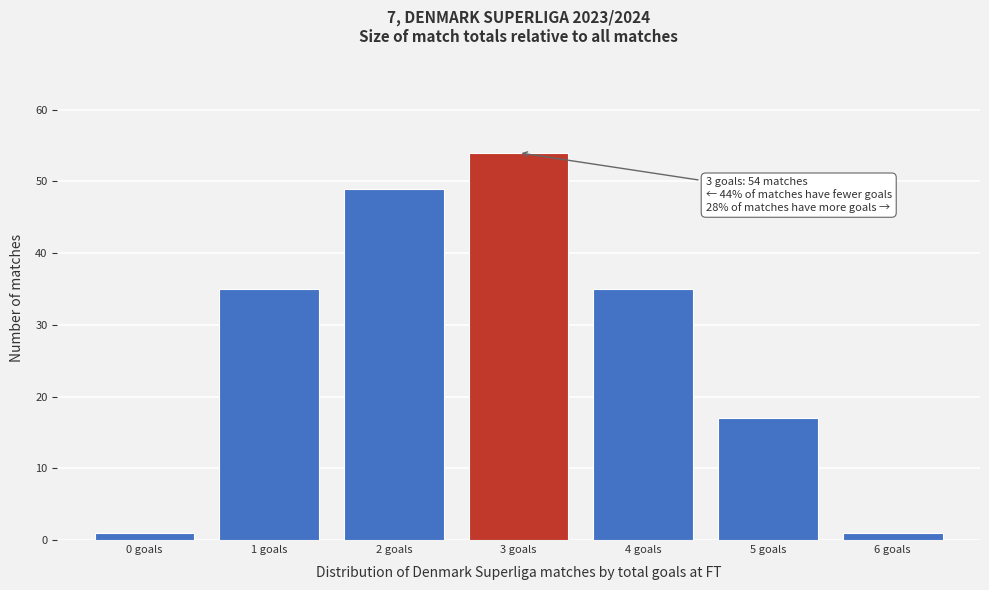

Which range on the x-axis has the tallest bar?

2.5 to 3.5